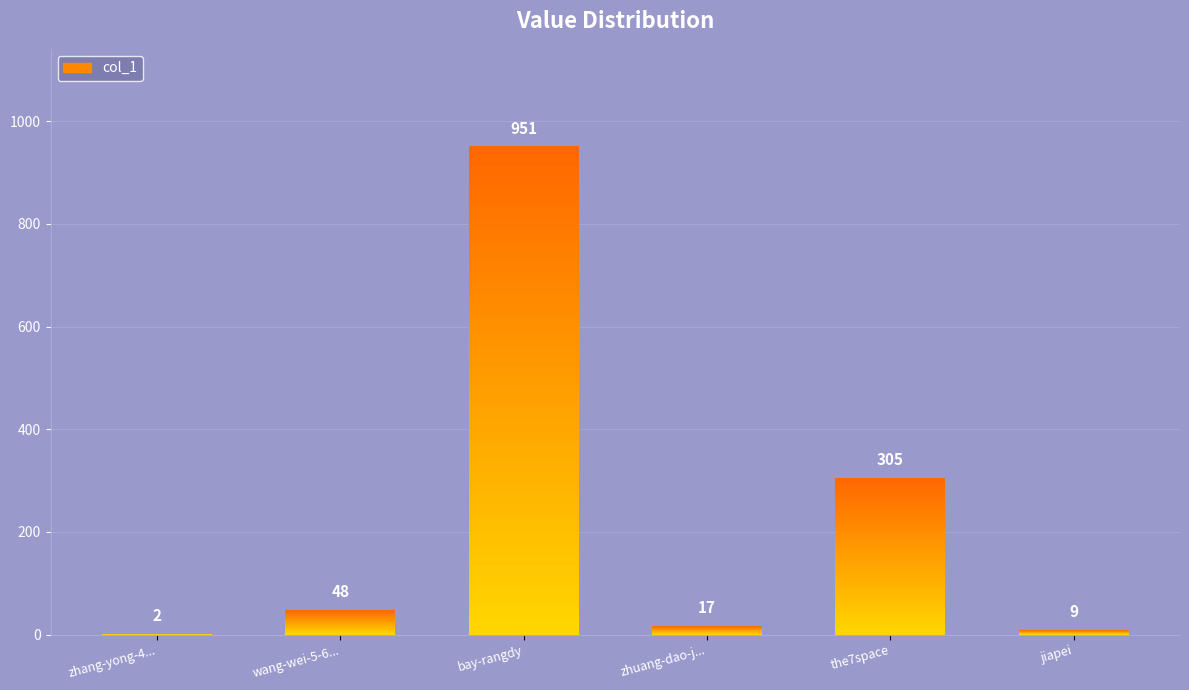

What is the change in value from zhuang-dao-j... to the7space?

+288